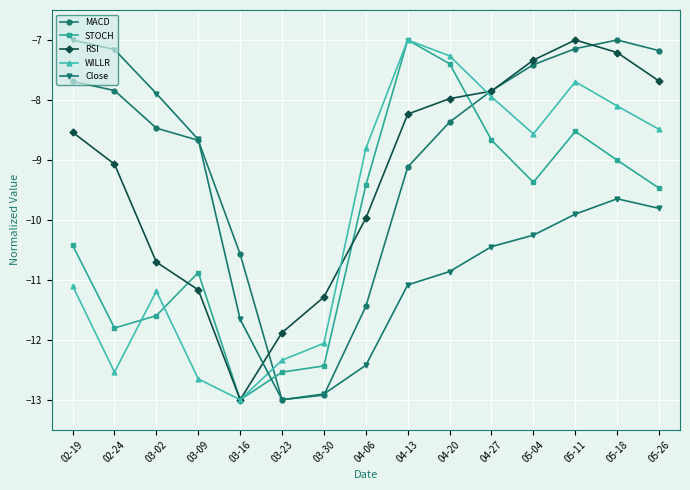

What is the difference between the maximum and minimum values in the Close series?

6.0